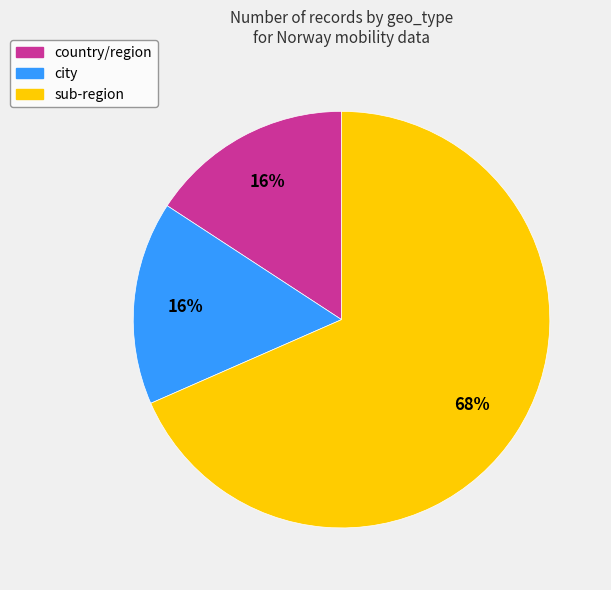

To the nearest percent, what portion does country/region represent?

16%